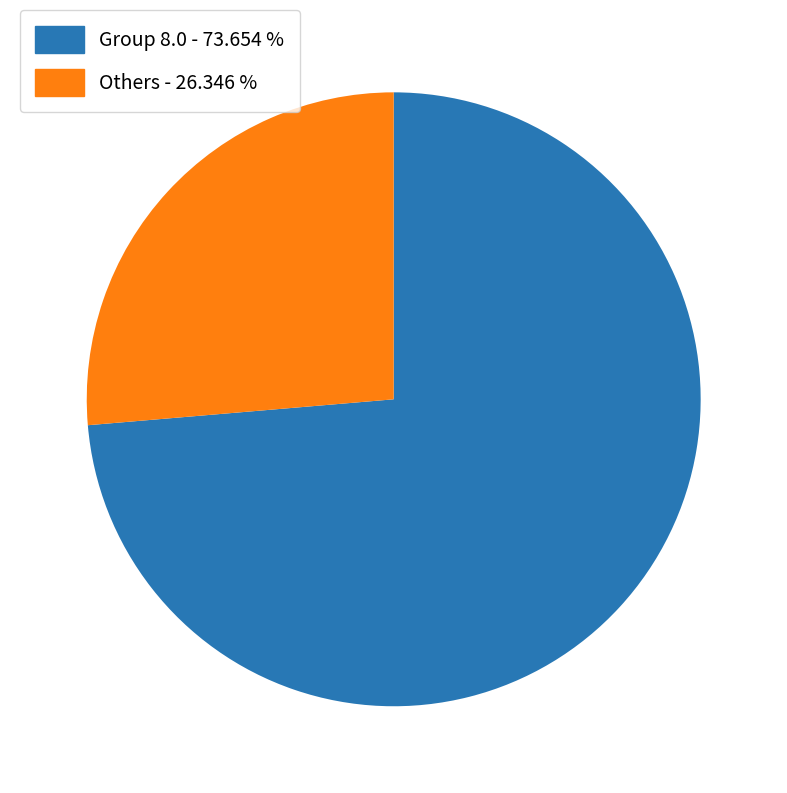

Does any single category account for the majority?

Yes